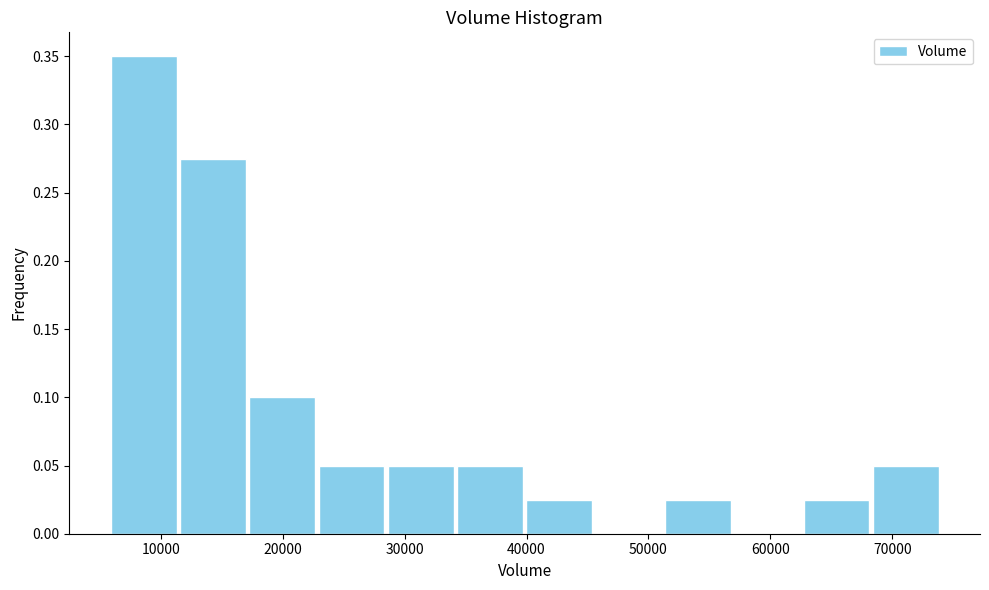

How tall is the bar that spans 23000 to 28000 on the x-axis? Neither the bar edges nor the heights are printed on the chart, so give them approximately, as read against the axes.

0.050